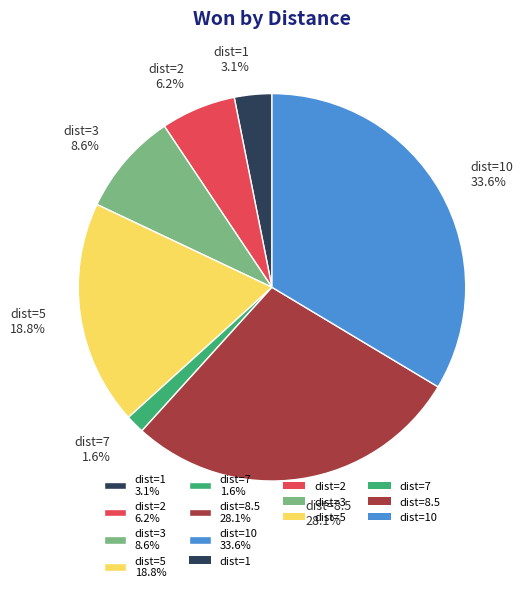

How much of the chart is everything except dist=1 3.1%?

96.9%